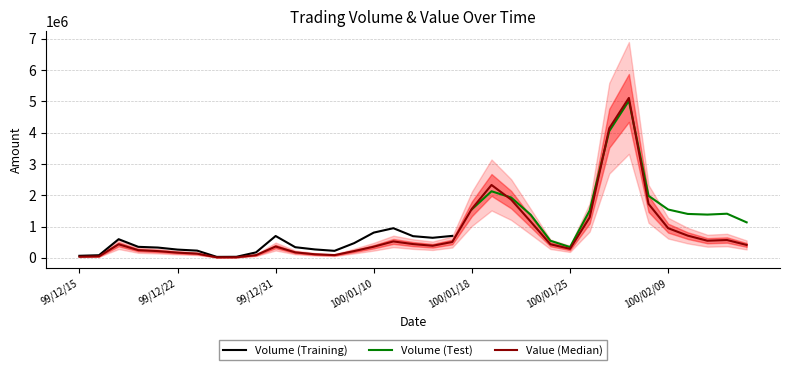

What is the smallest value displayed?

16800